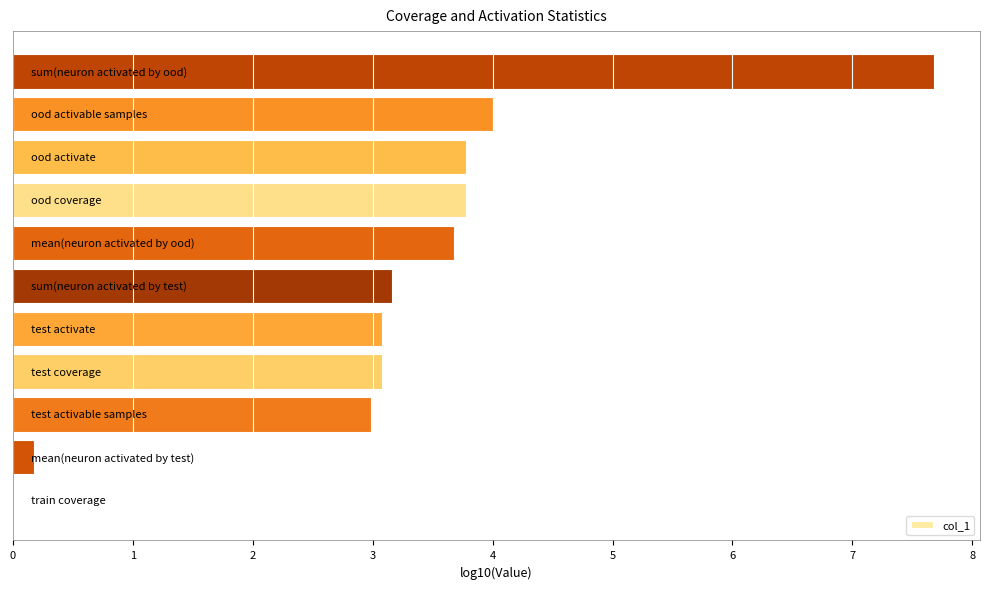

What is the sum of all values?

35.4